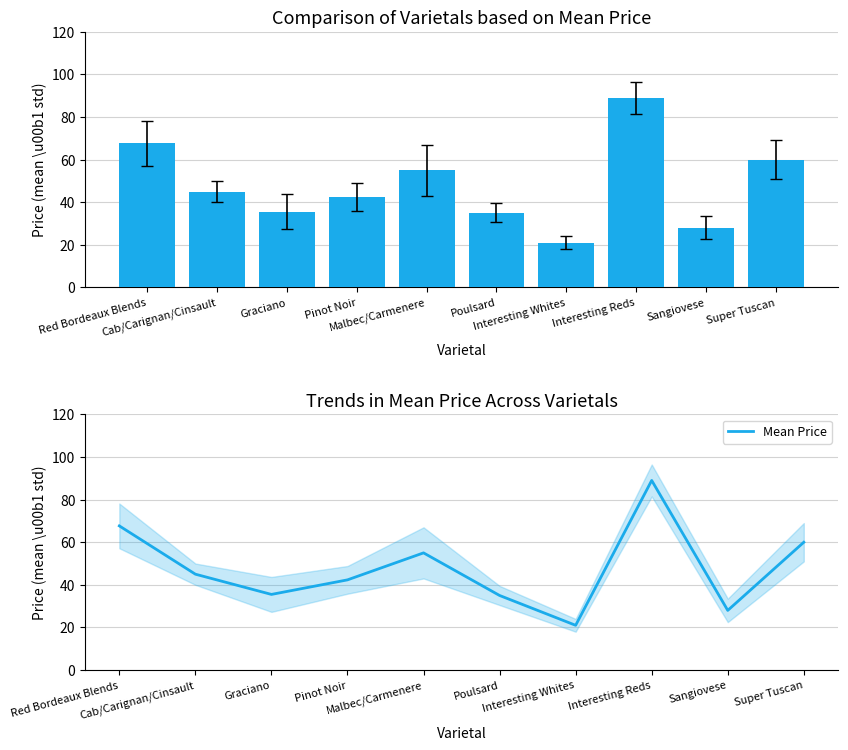

The value at Sangiovese is 16.4. True or false?

False